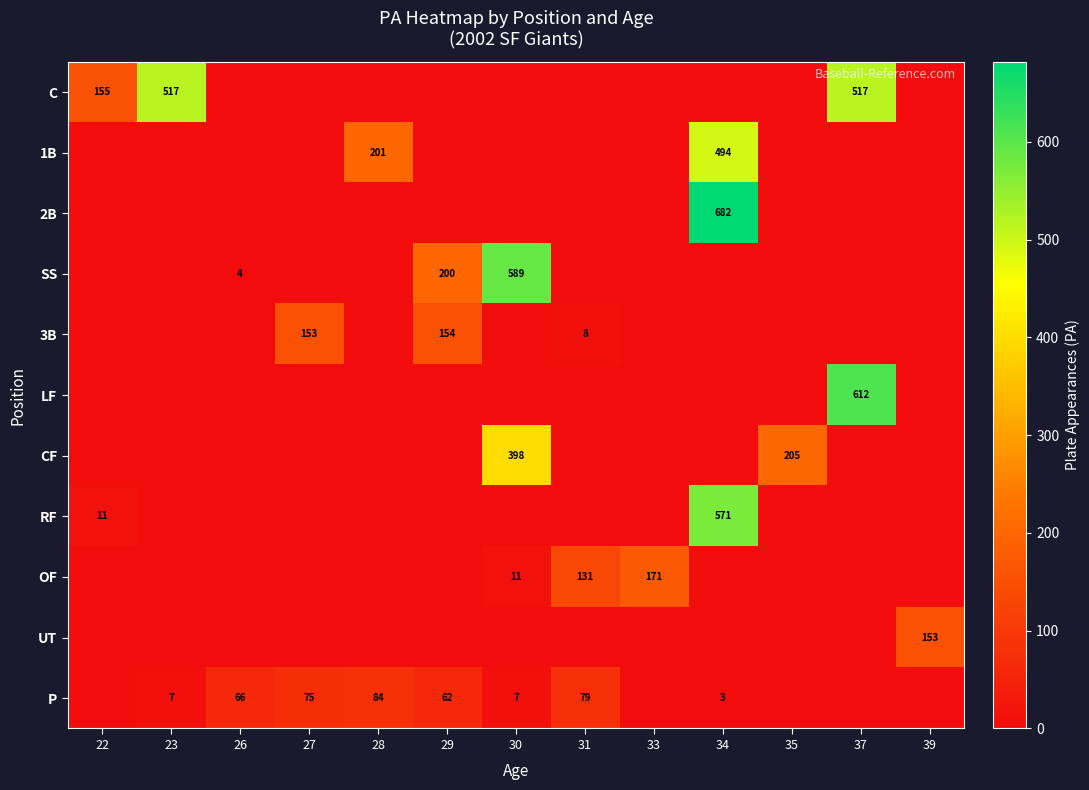

The value of OF at 31 is 131. True or false?

True